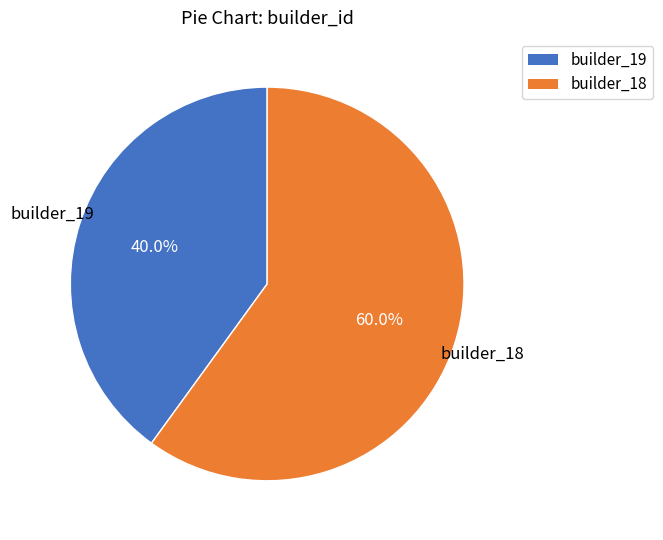

Rank the categories by value from lowest to highest.

builder_19, builder_18